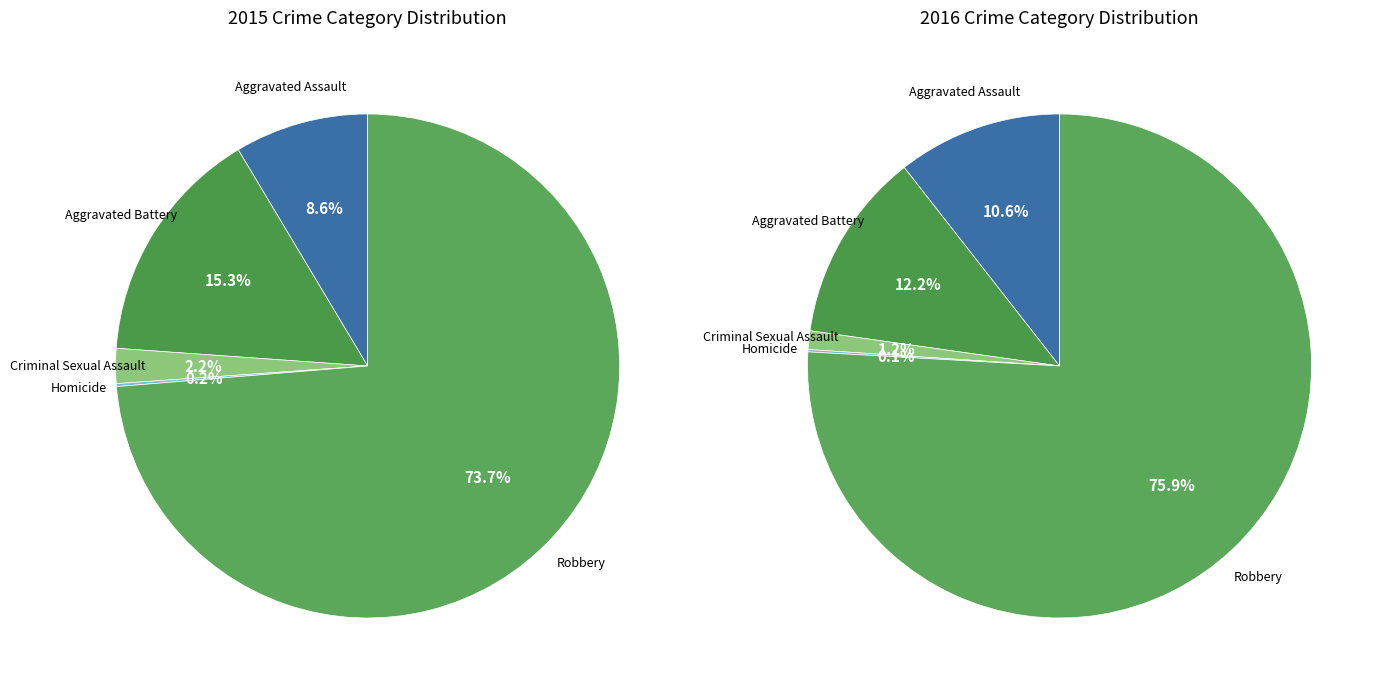

Between Aggravated Assault and Homicide, which is larger?

Aggravated Assault